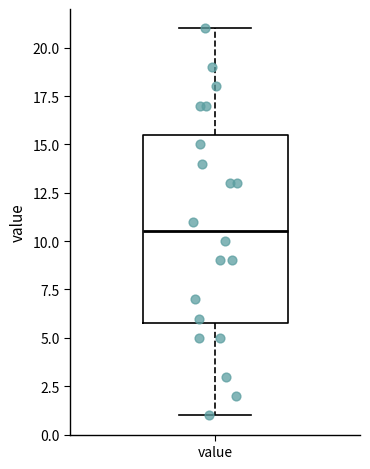

Where does the upper whisker of the box for value end on the y-axis? The values are not printed on the chart, so give them approximately, as read against the axis.

21.0